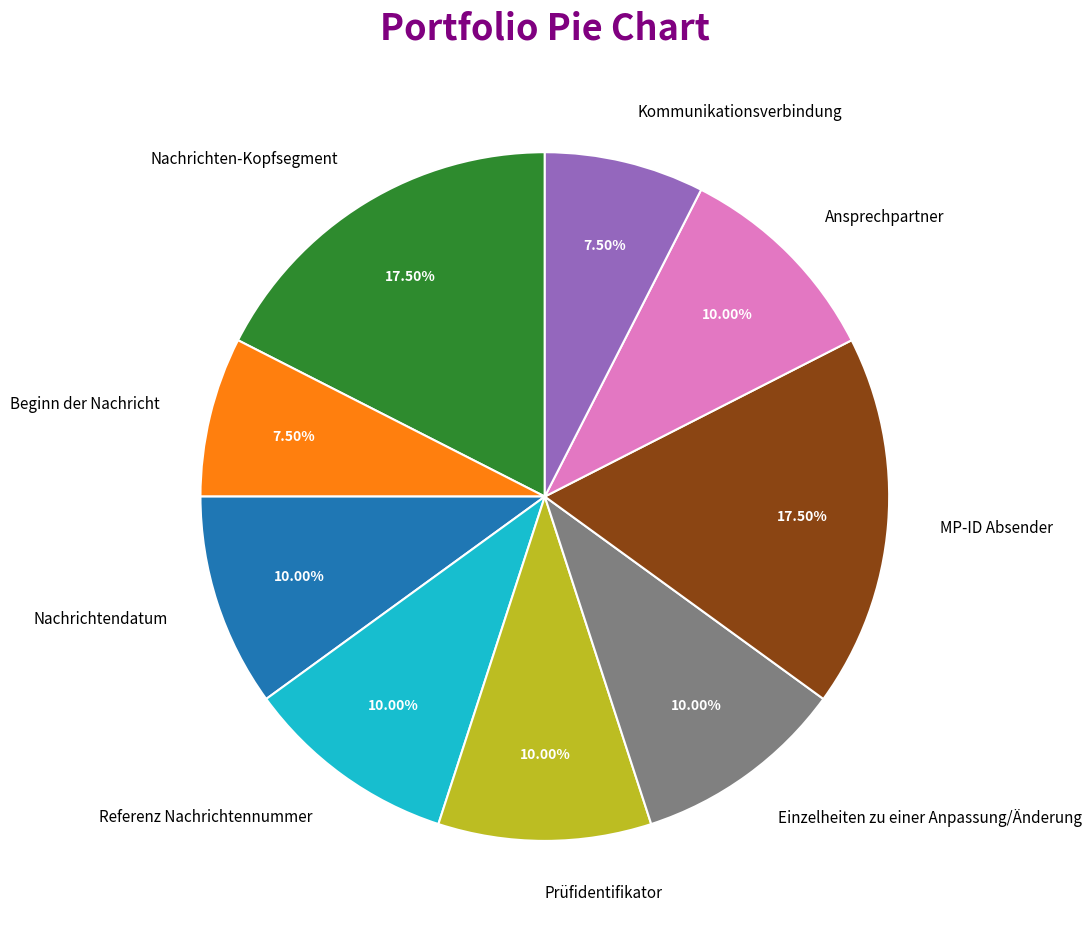

Is there a majority slice in this chart?

No